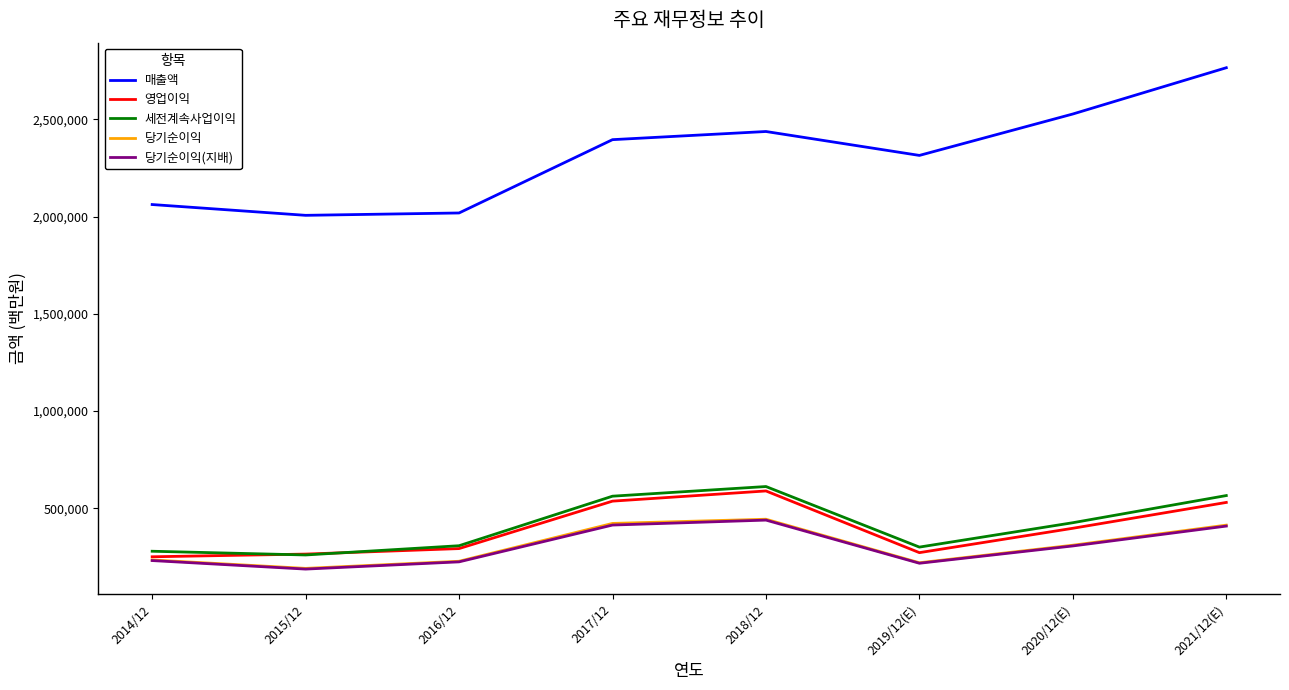

Which series has the widest spread of values?

매출액